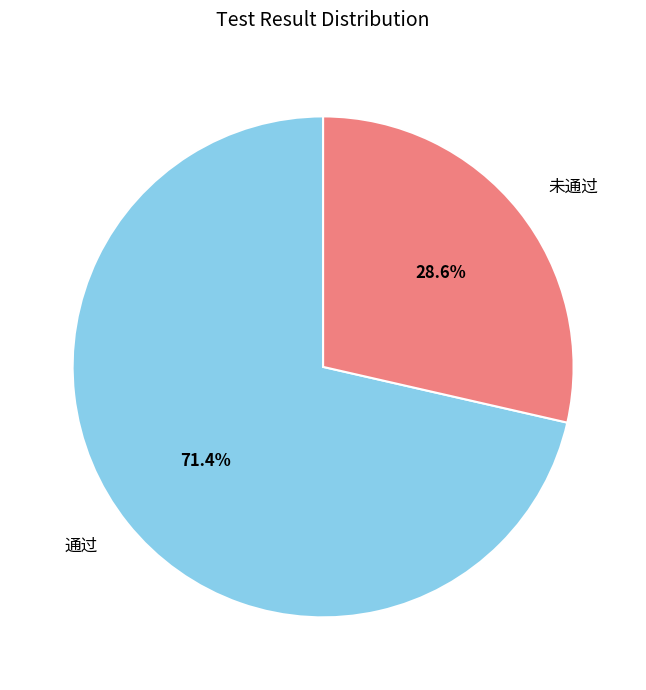

To the nearest percent, what is the difference between the 通过 and 未通过 slice percentages?

43%